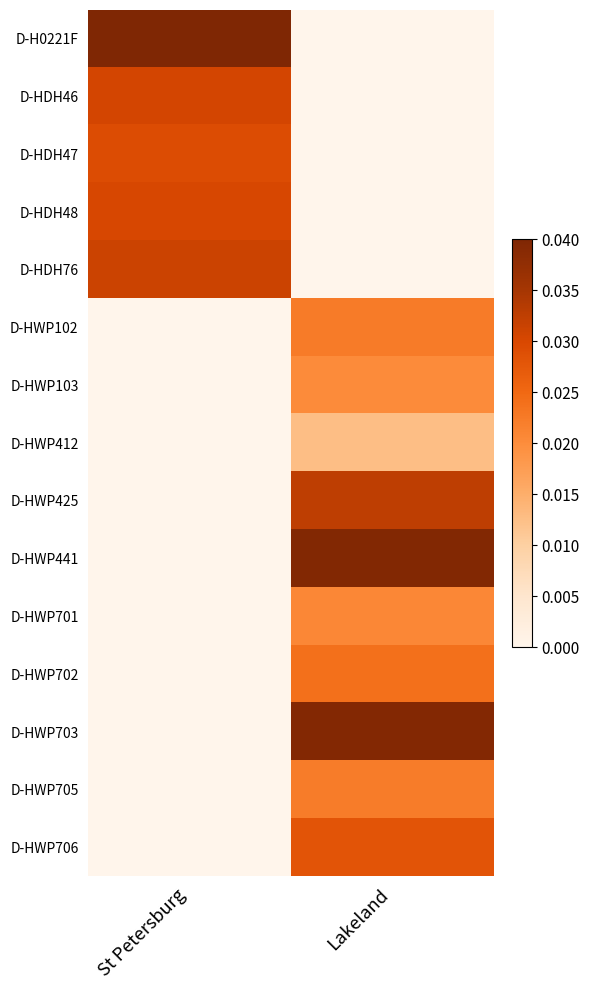

Rank the series at Lakeland from highest to lowest value.

D-HWP441, D-HWP703, D-HWP425, D-HWP706, D-HWP702, D-HWP102, D-HWP705, D-HWP701, D-HWP103, D-HWP412, D-H0221F, D-HDH46, D-HDH47, D-HDH48, D-HDH76